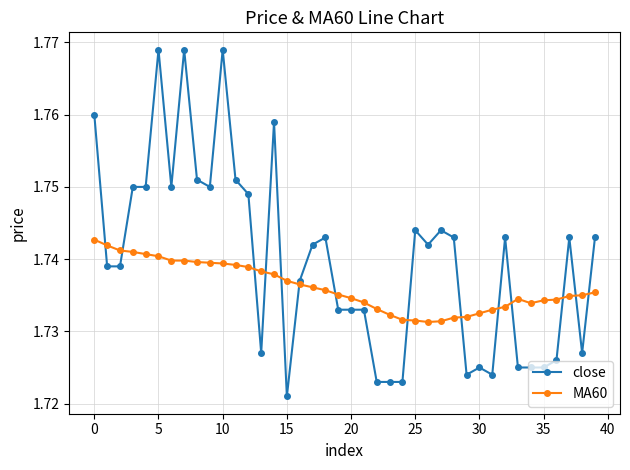

Which series has the widest spread of values?

close